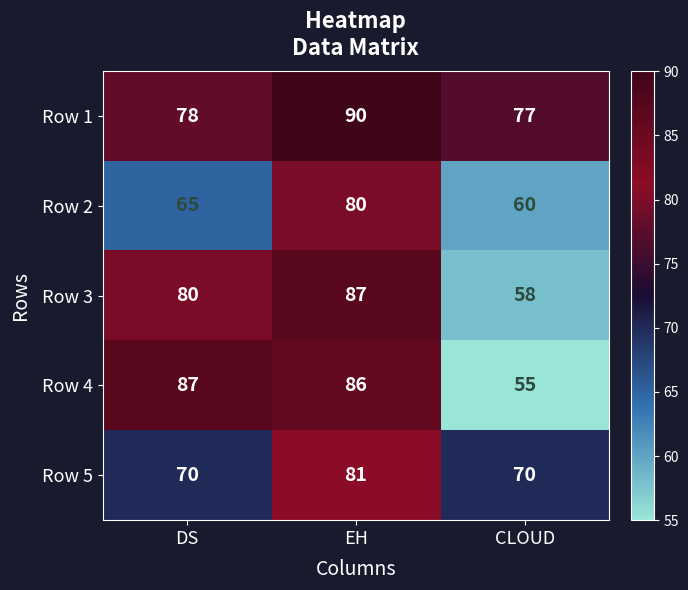

Rank the series at DS from highest to lowest value.

Row 4, Row 3, Row 1, Row 5, Row 2